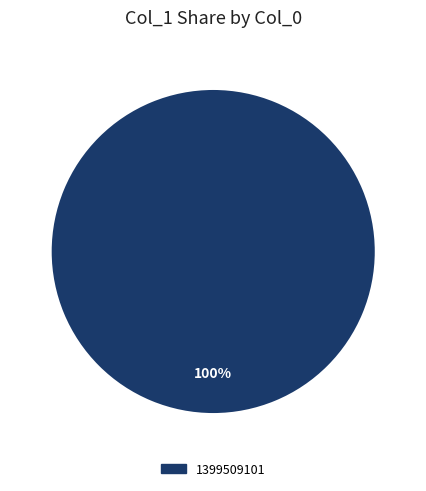

Count the number of slices in the pie.

1